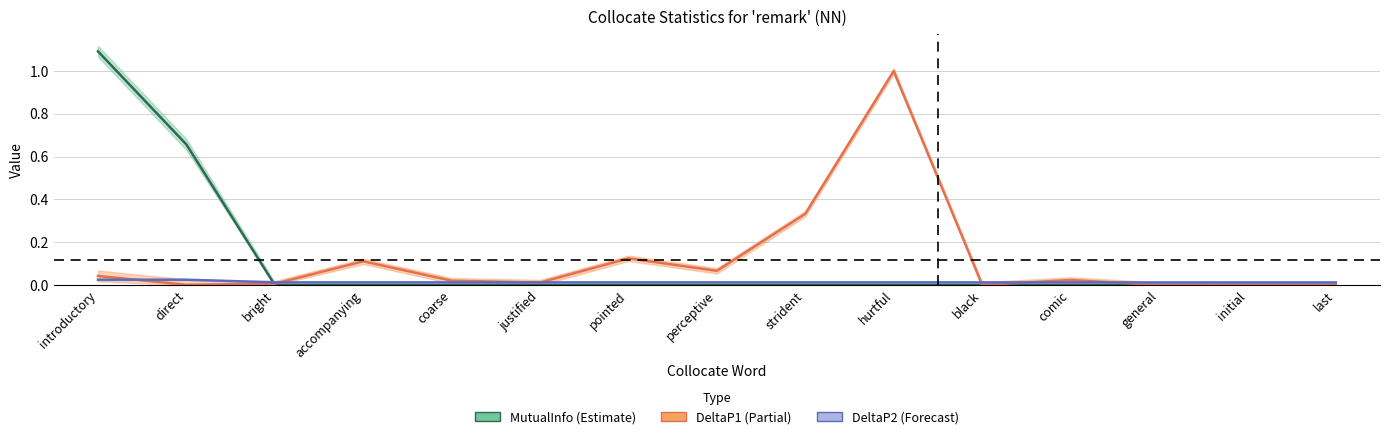

True or false: MutualInfo and DeltaP1 cross at least once.

True